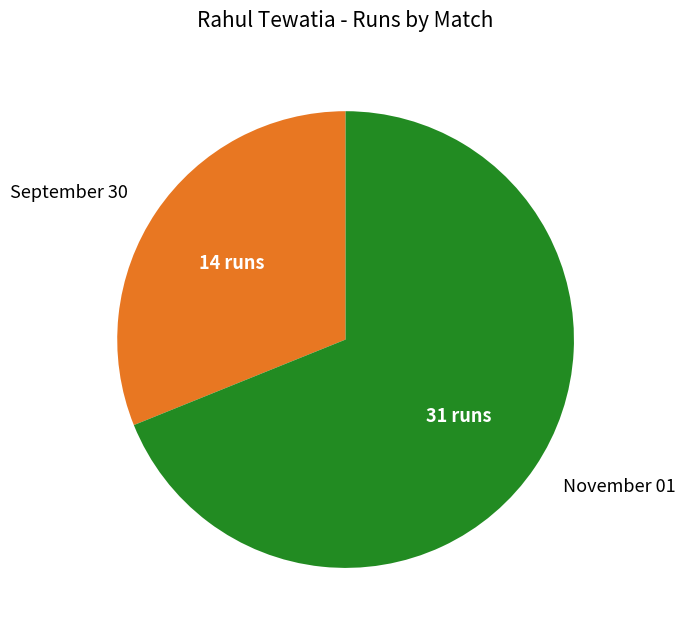

Combined, do November 01 and September 30 account for over 50%?

Yes